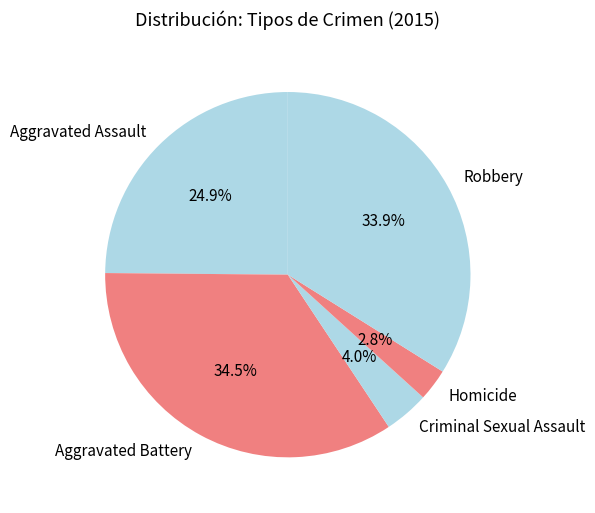

Which has a higher value, Aggravated Assault or Criminal Sexual Assault?

Aggravated Assault